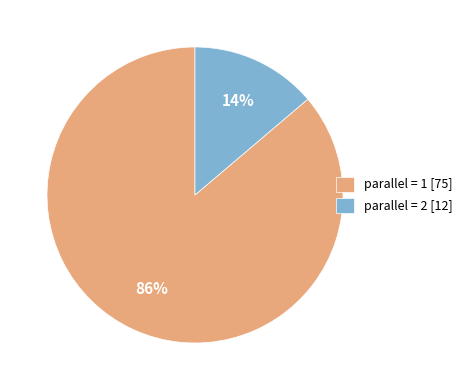

Combined, do parallel = 1 and parallel = 2 account for over 50%?

Yes